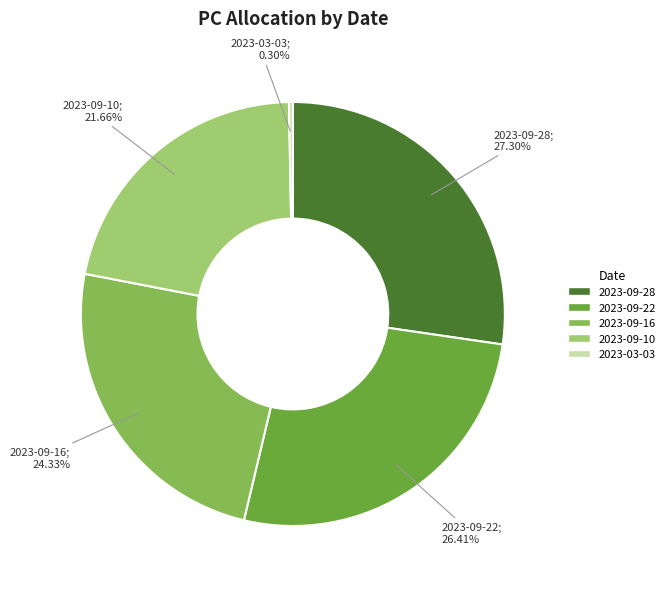

What is the smallest slice in the pie chart?

2023-03-03